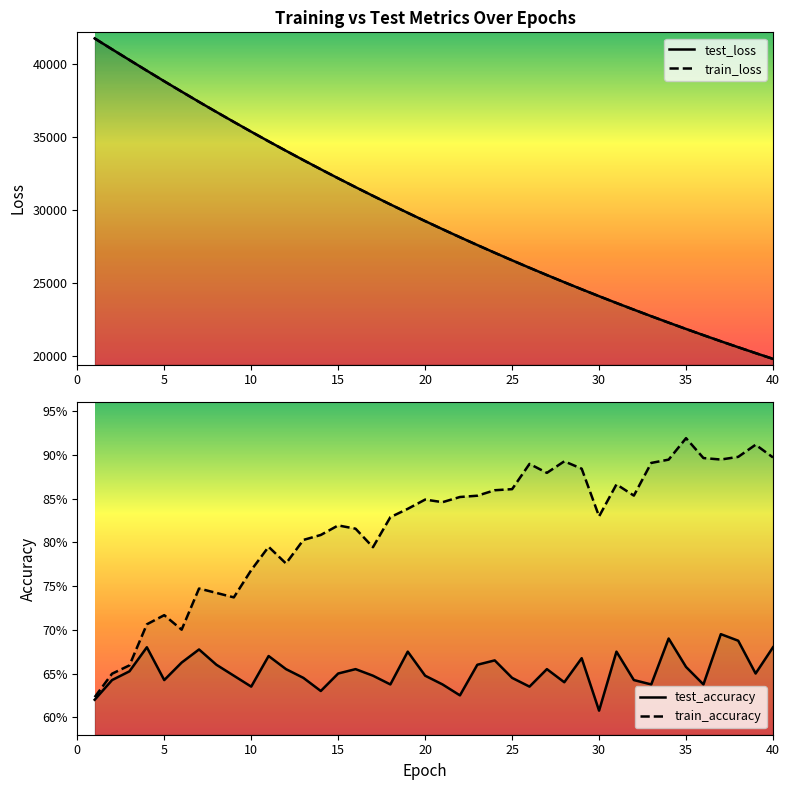

Does the chart have visible grid lines?

No